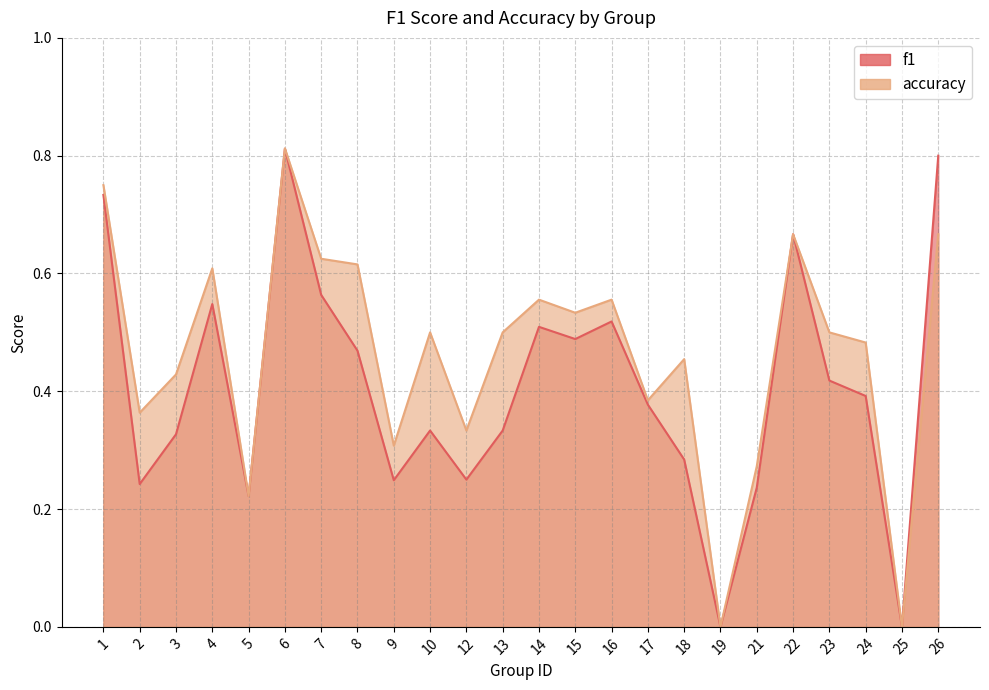

What are all the series names shown in the legend?

f1, accuracy